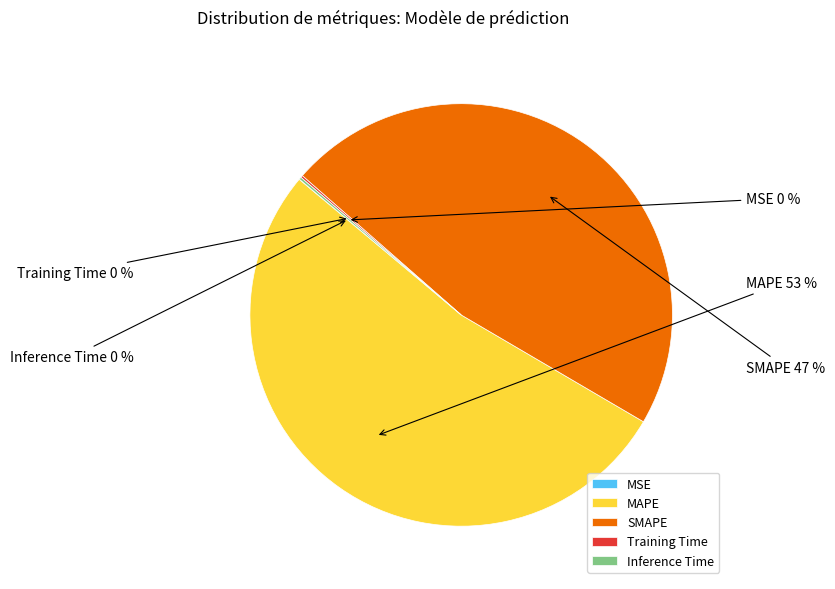

To the nearest percent, what percentage of the pie is SMAPE?

47%